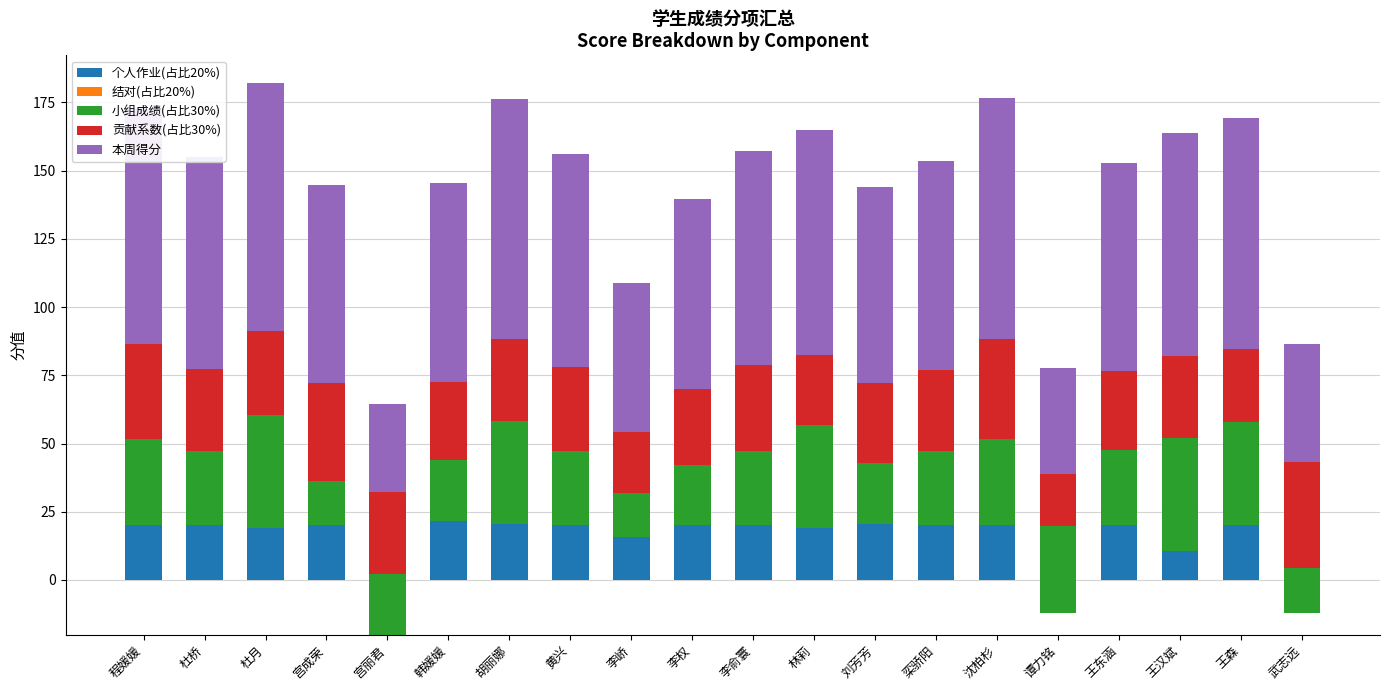

What position from the right is 宫丽君?

16